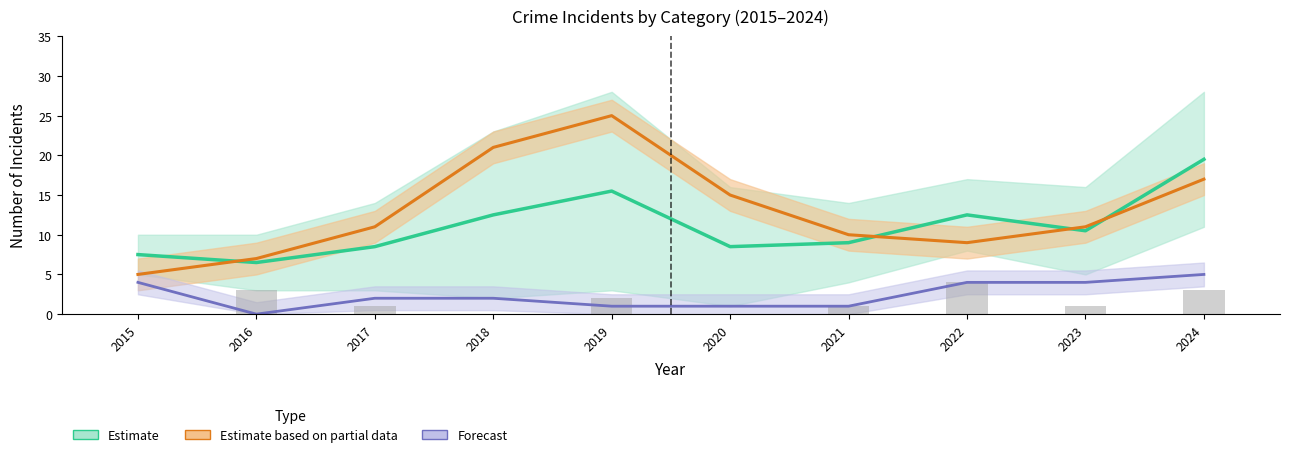

Which series has the largest total across all categories?

Estimate based on partial data (Robbery)